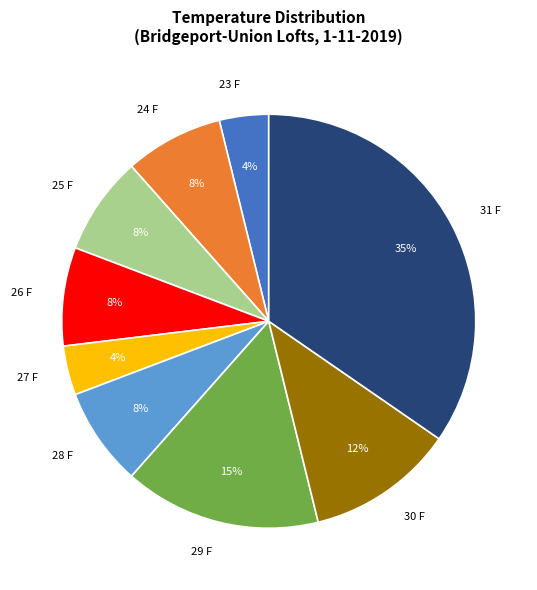

Does 27 F account for over 50% of the chart?

No